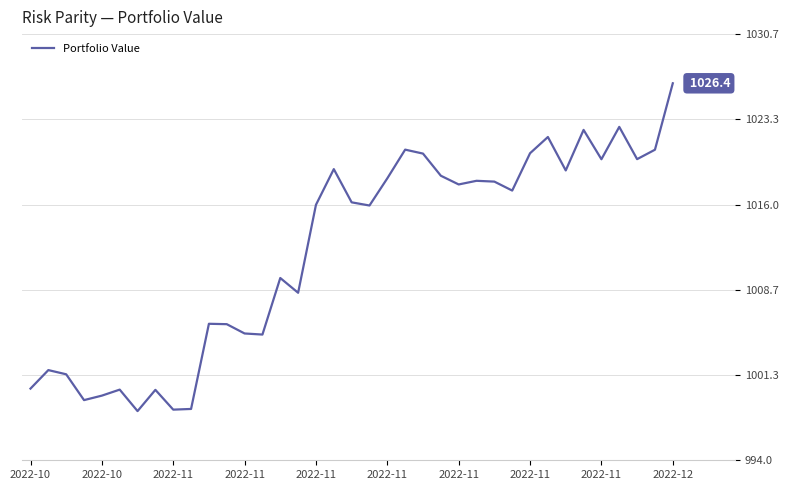

What is the difference between the second highest and minimum values?

24.5